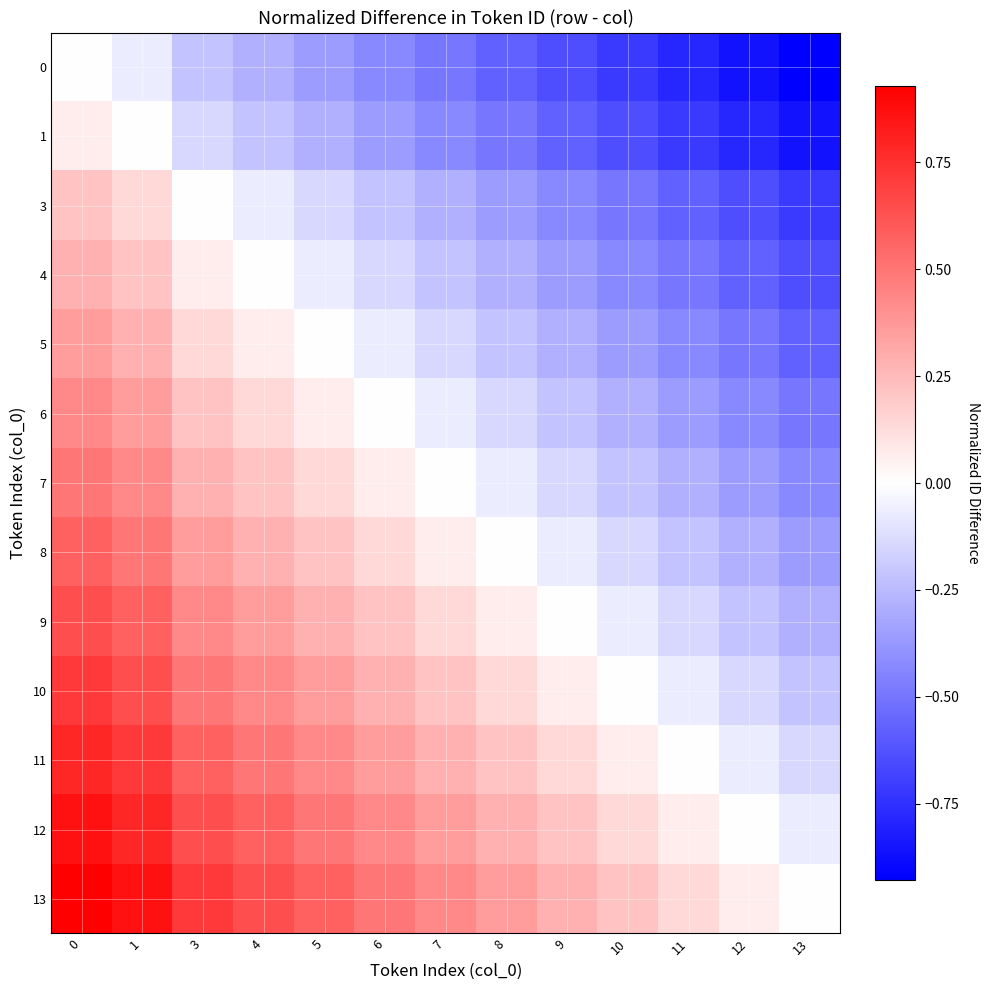

How many series are shown in this chart?

13